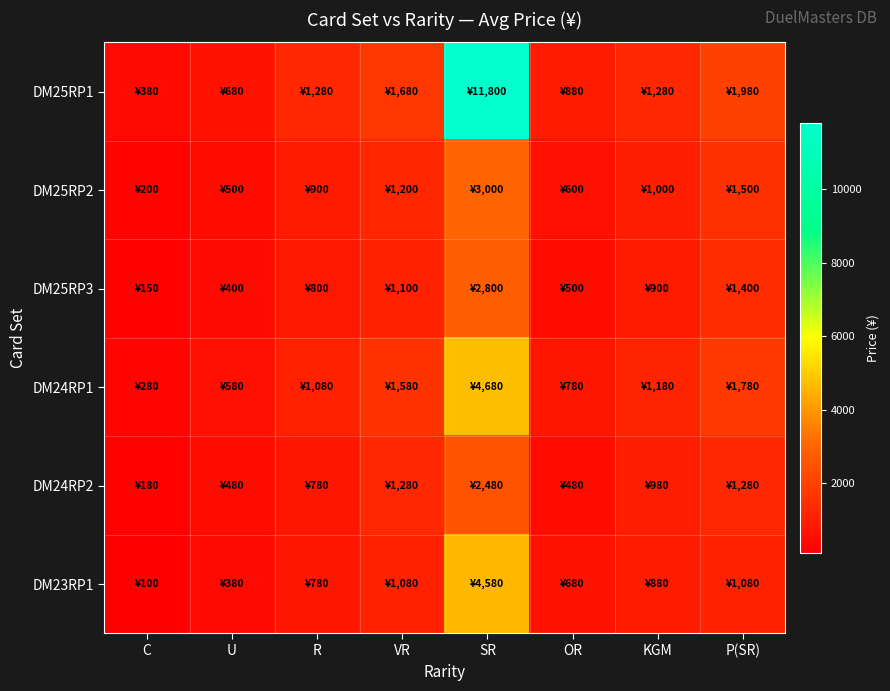

How many categories are shown in the chart?

8